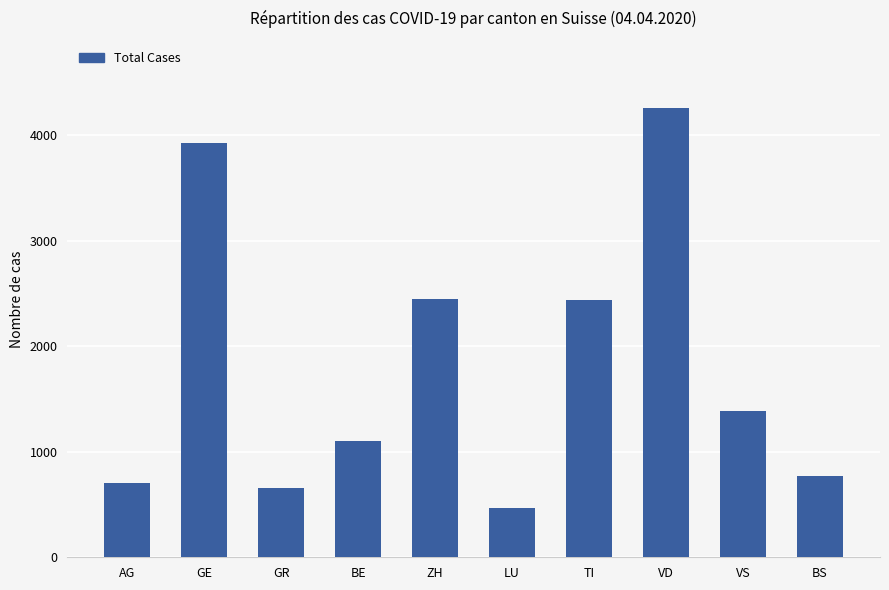

True or false: the data shows 236 at GR.

False